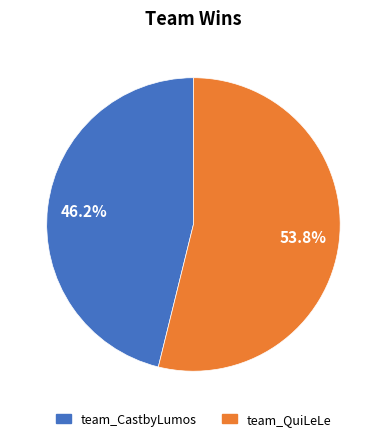

To the nearest percent, what is the combined percentage of team_QuiLeLe and team_CastbyLumos?

100%